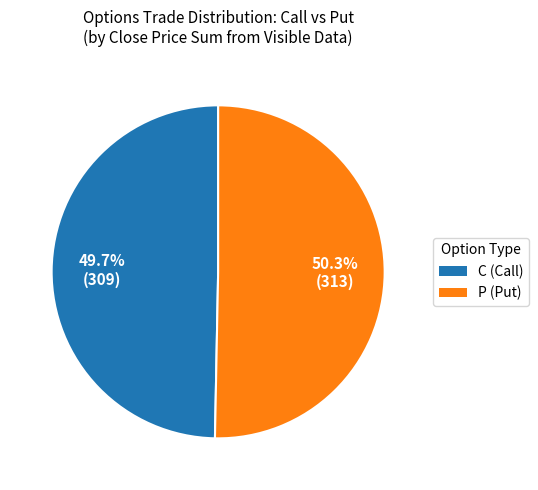

To the nearest percent, what percentage of the pie is C?

50%